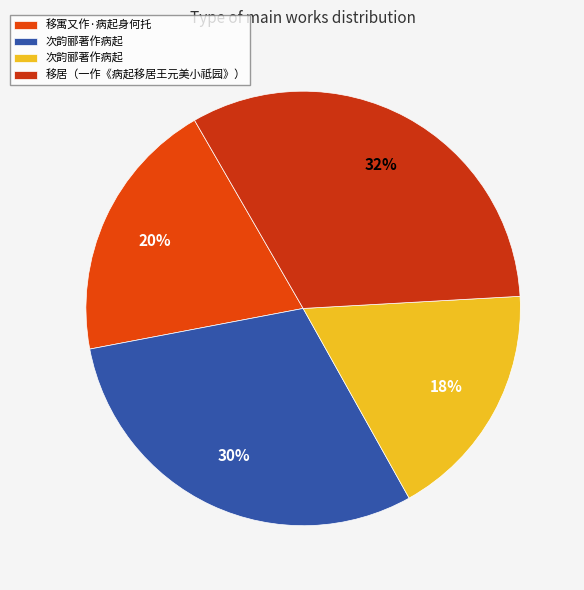

Count the number of slices in the pie.

4